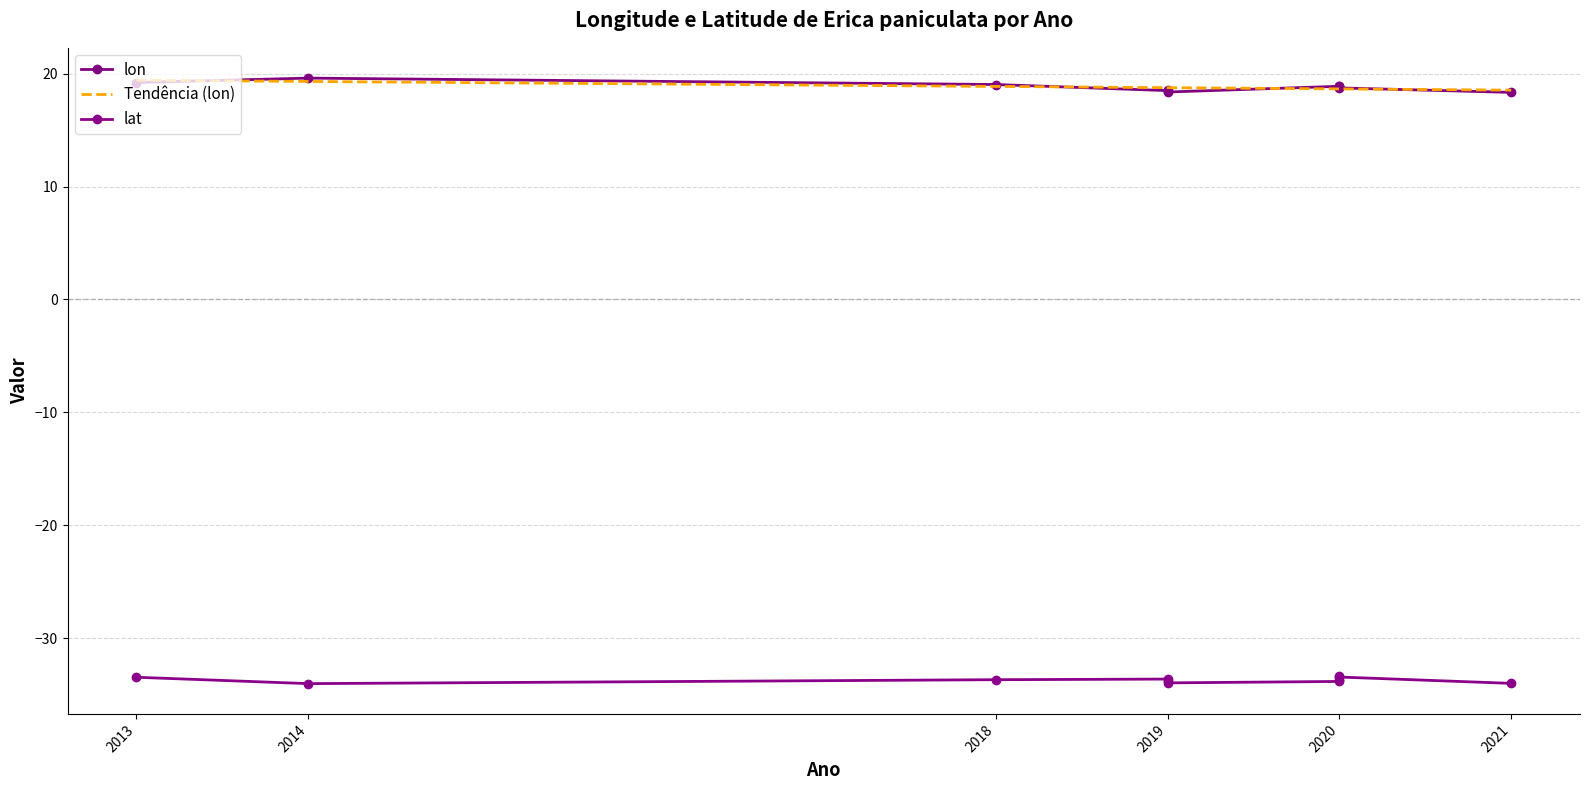

True or false: lat has a value of -33.6 at 2019.

True